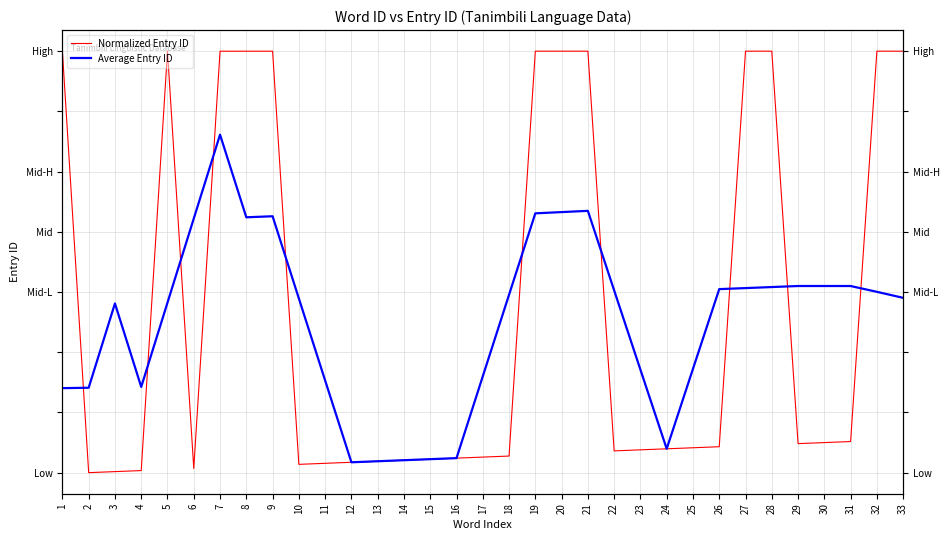

How many lines are shown in the chart?

2